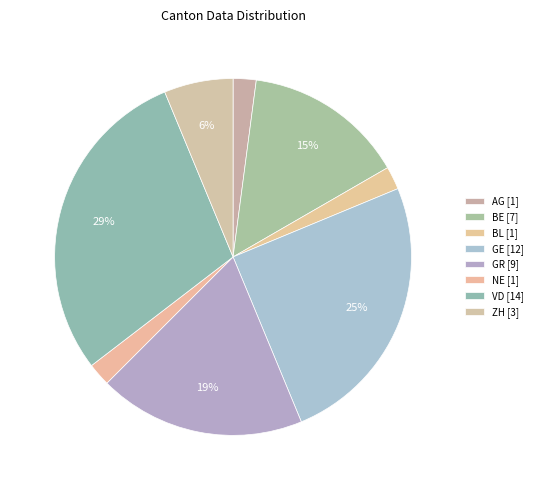

Rank the categories by value from lowest to highest.

BL, NE, AG, ZH, BE, GR, GE, VD